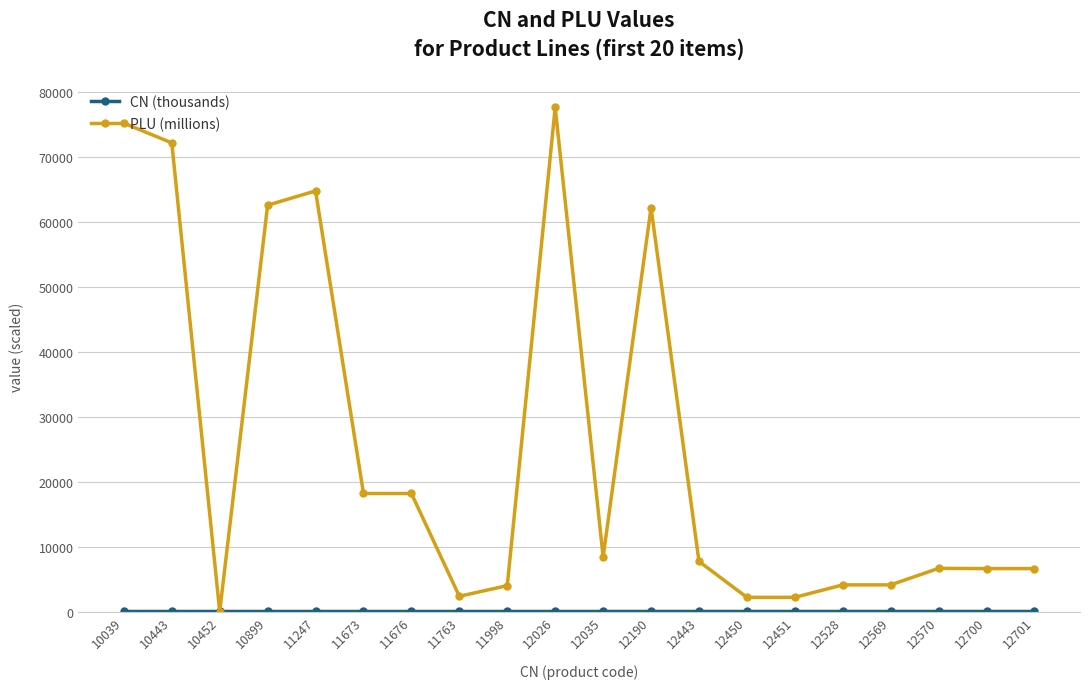

What is the greatest value displayed?

77694.7